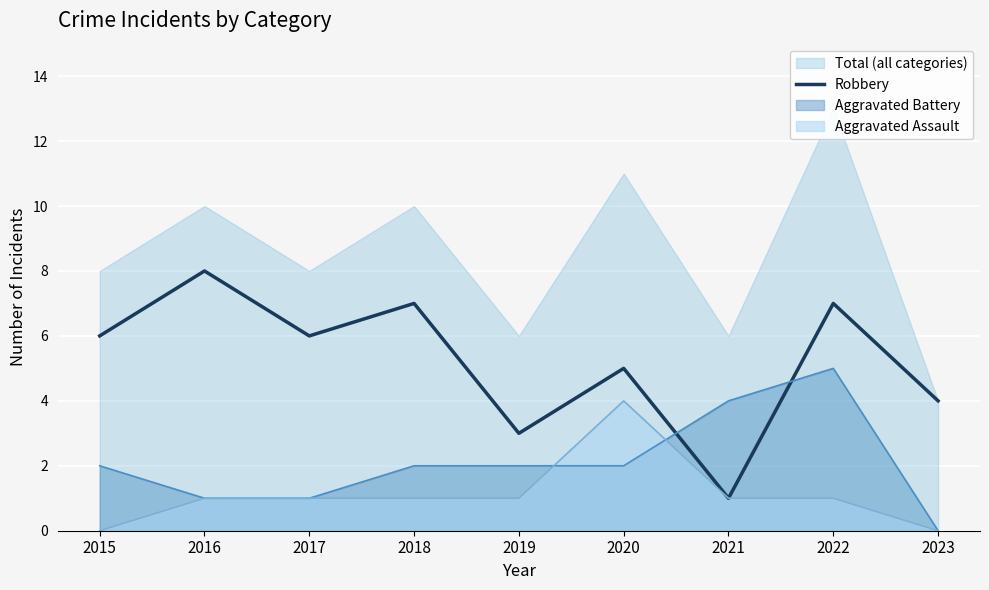

Where is the data nearest to the value 4?

2023